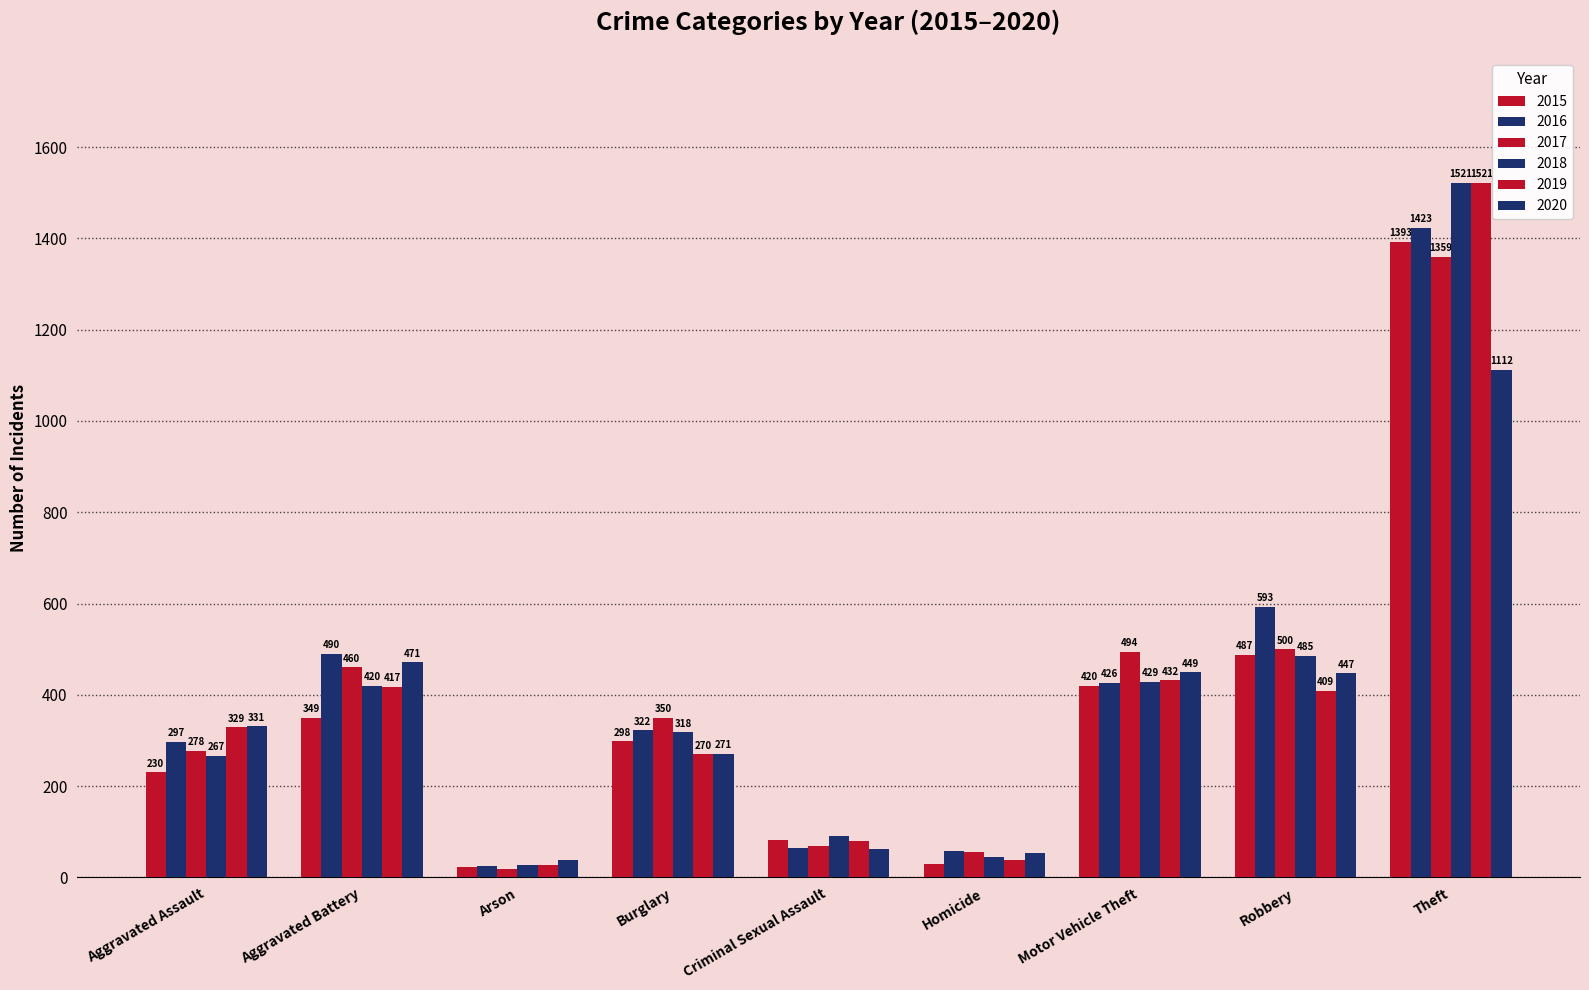

What is the average value of the 2016 series?

411